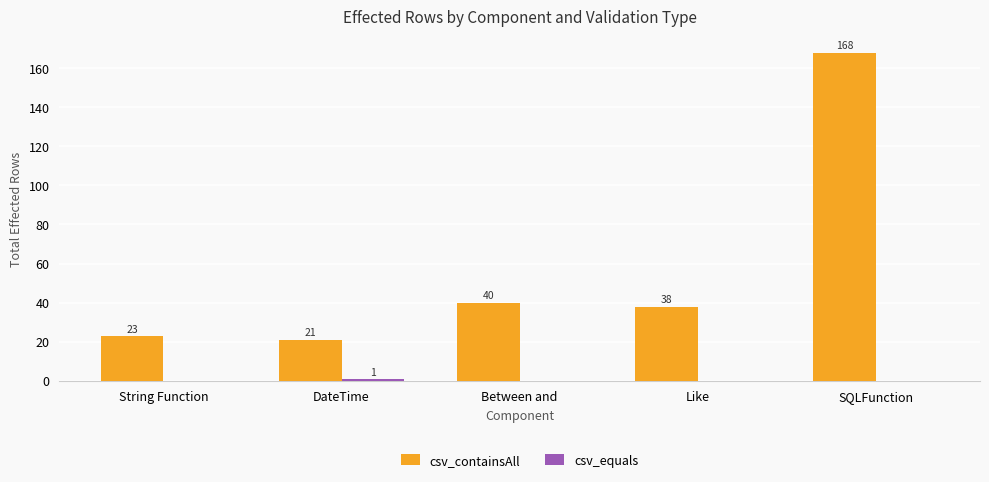

The csv_containsAll series shows 22 at Between and. True or false?

False